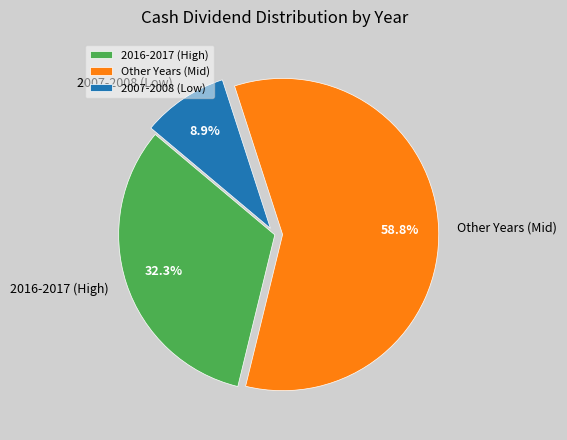

What is the smallest slice in the pie chart?

2007-2008 (Low)